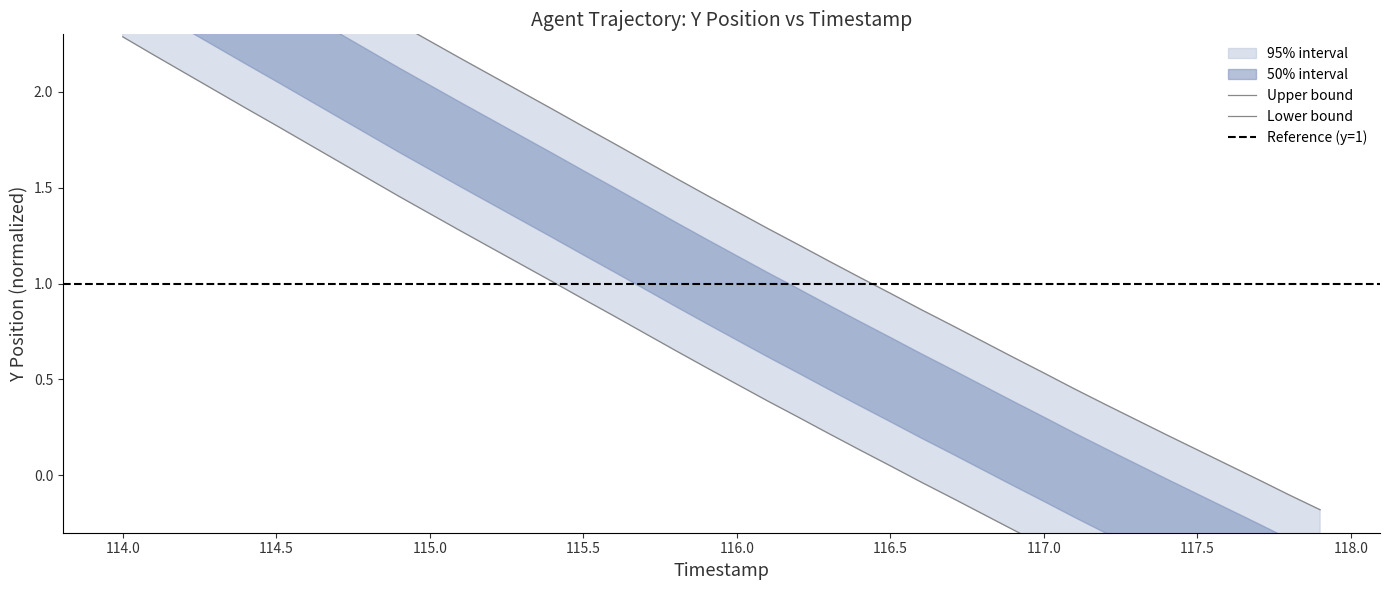

True or false: Y and TIMESTAMP cross at least once.

False